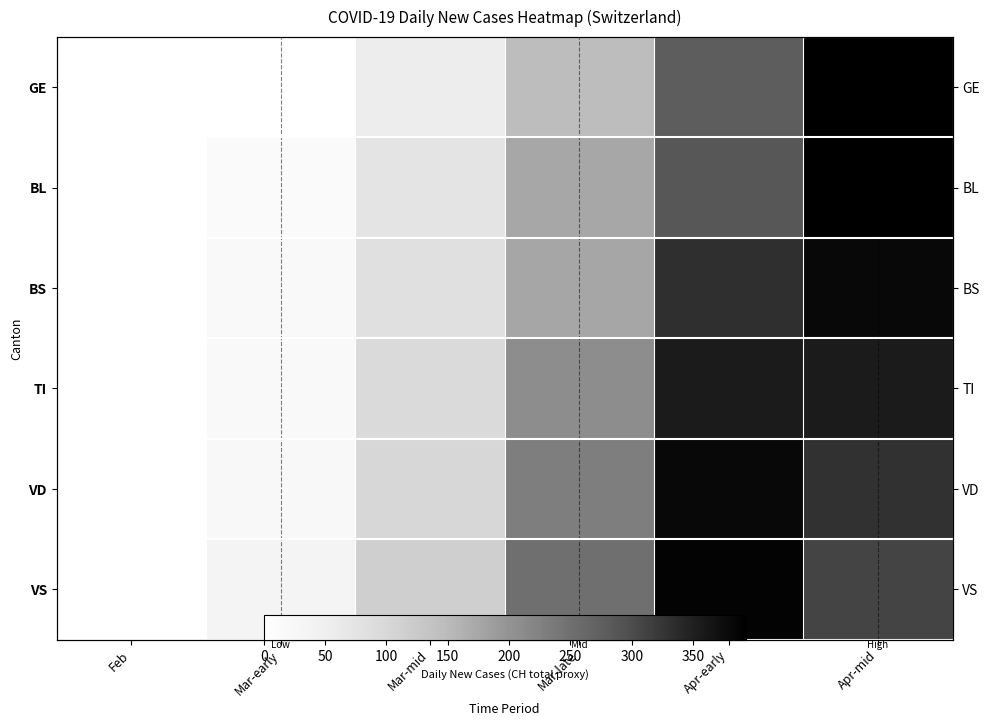

The value of VD at Mar-late is 230. True or false?

True